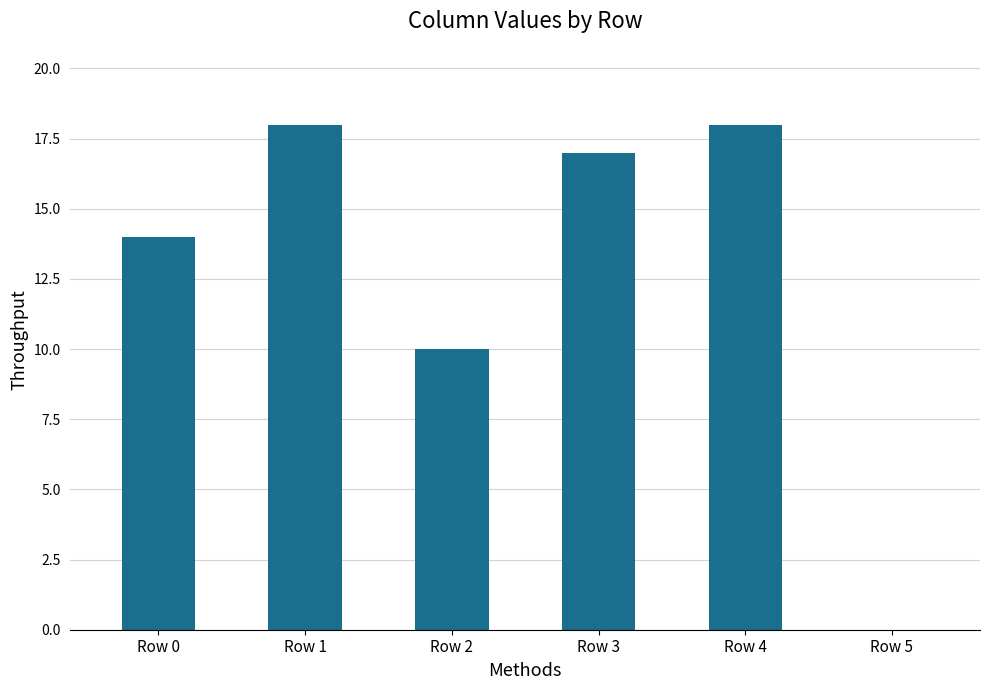

True or false: the data shows 14 at Row 0.

True